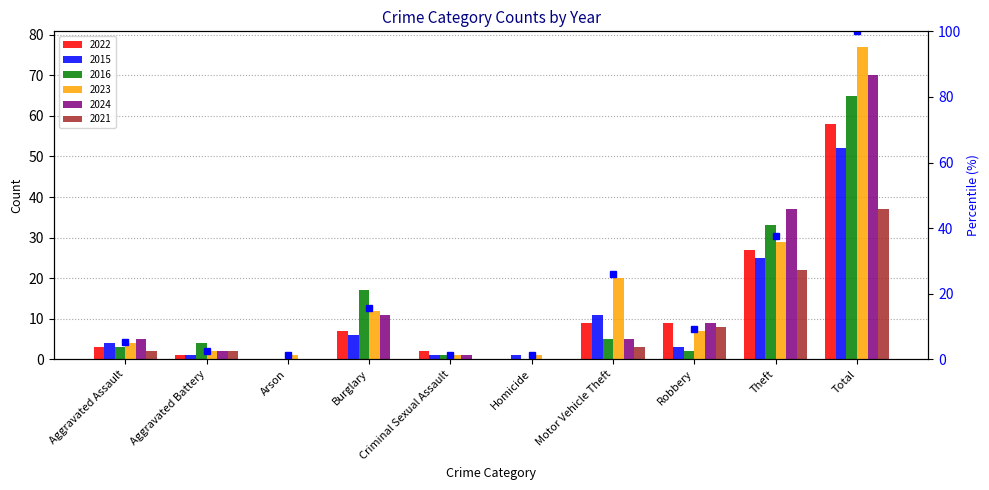

What is the approximate value at Burglary?

15.6